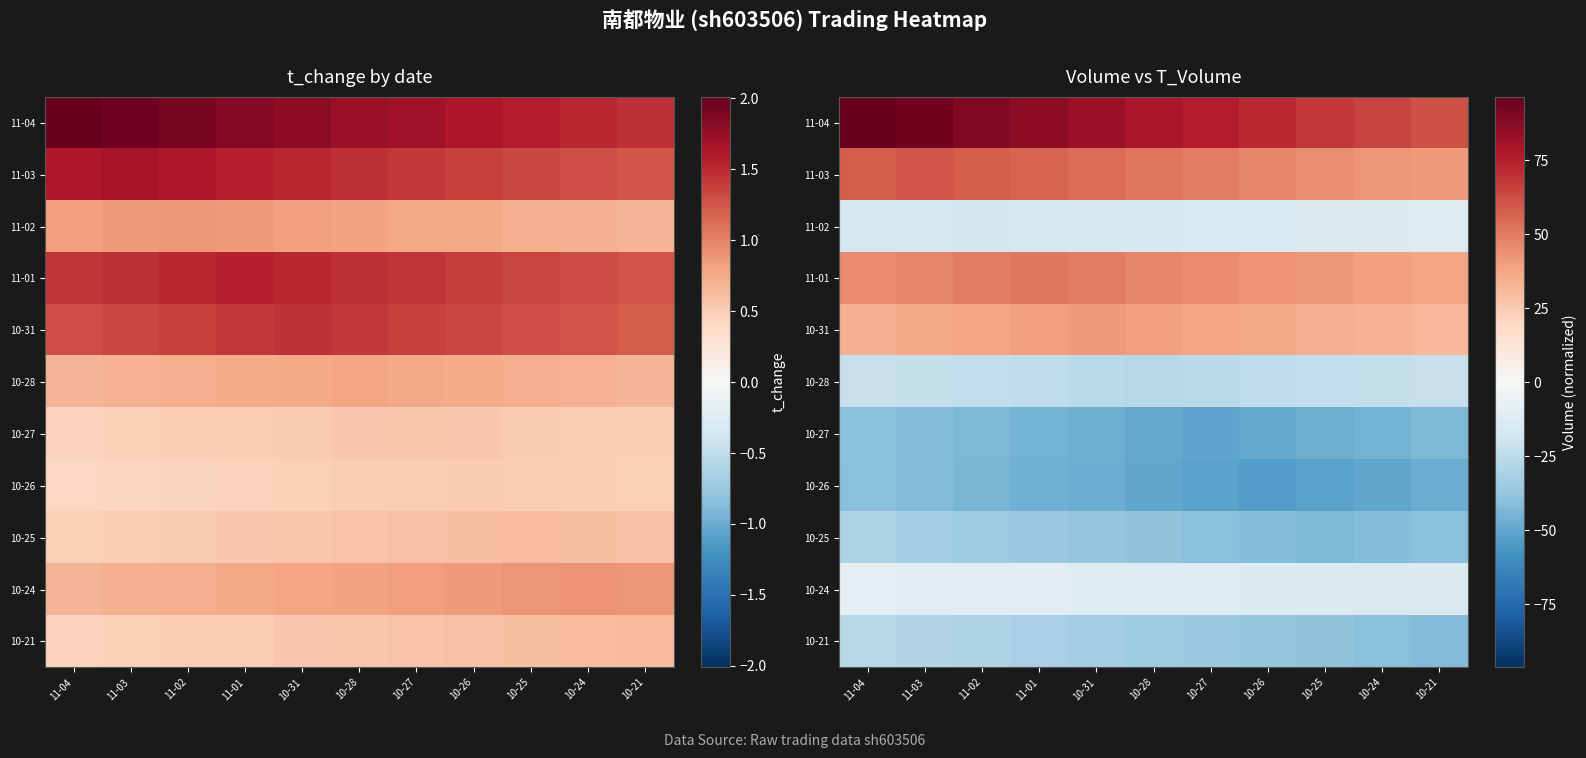

What is the difference between the 10-31 values at 11-04 and 10-27?

3.0